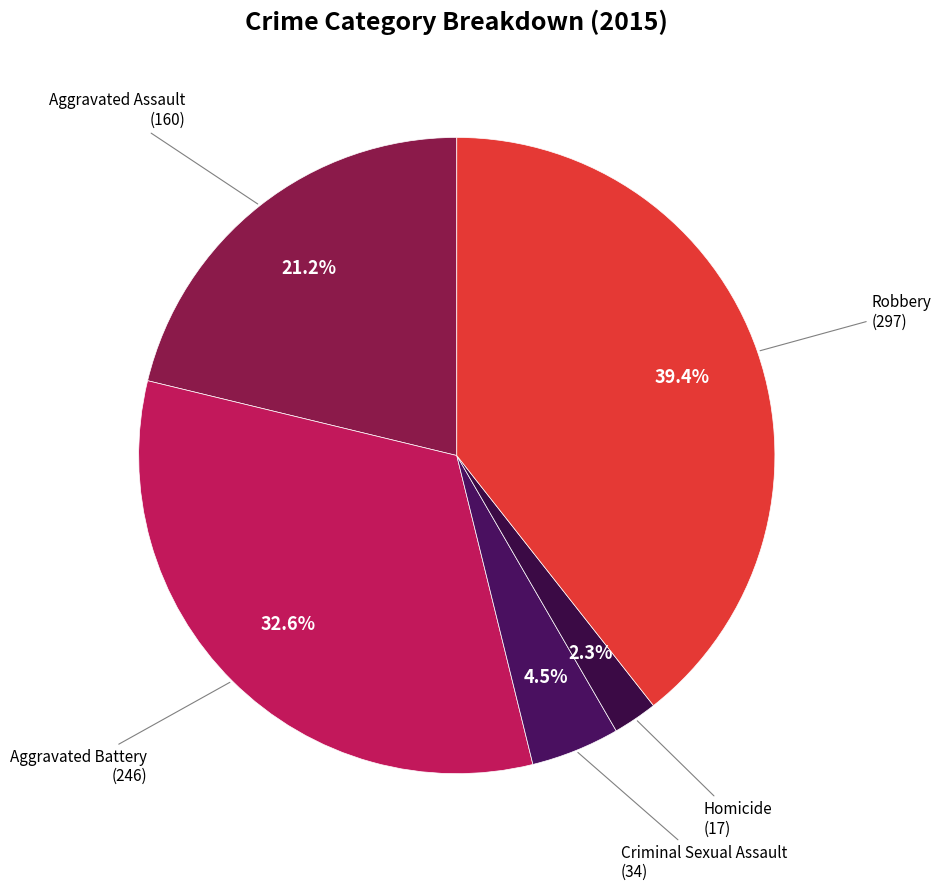

How many slices are in this pie chart?

5